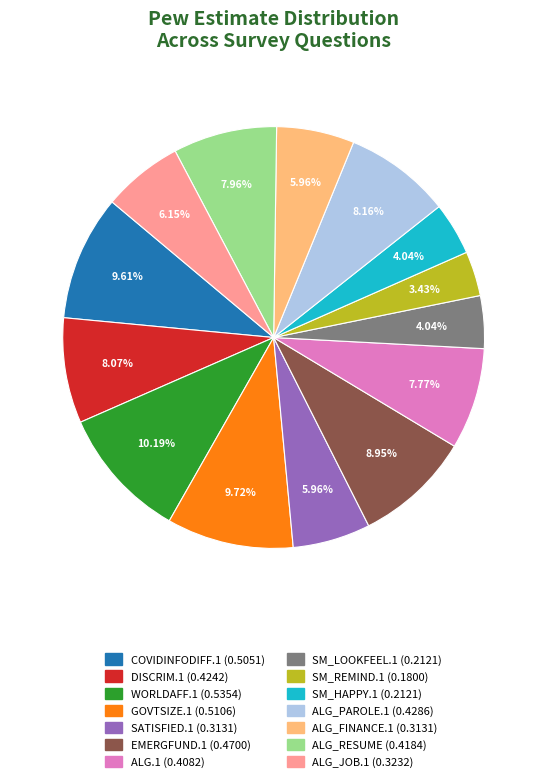

How many slices are in this pie chart?

14